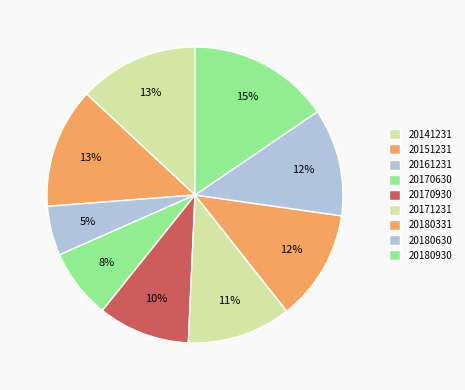

Rank the categories by value from lowest to highest.

20161231, 20170630, 20170930, 20171231, 20180630, 20180331, 20141231, 20151231, 20180930